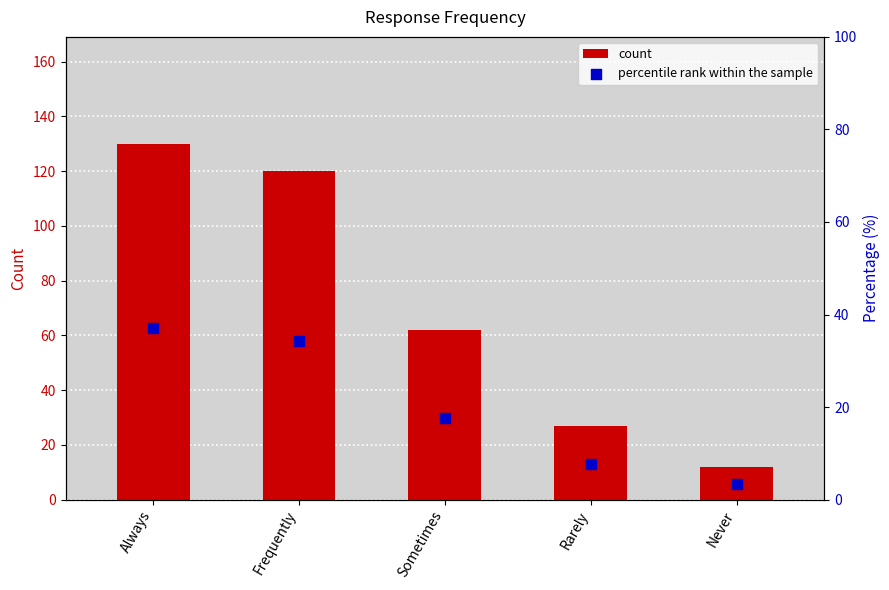

Which series contains the highest Y value?

count